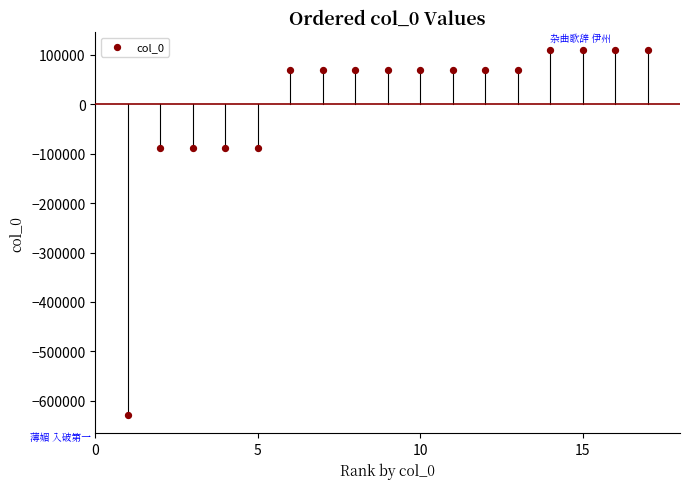

What is the range of Y values (max minus min)?

737976